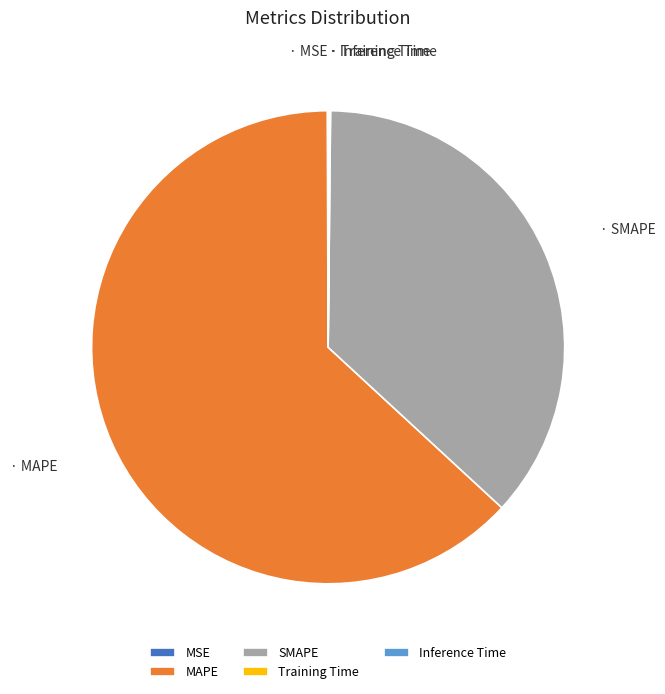

Which category has the biggest portion of the pie?

MAPE